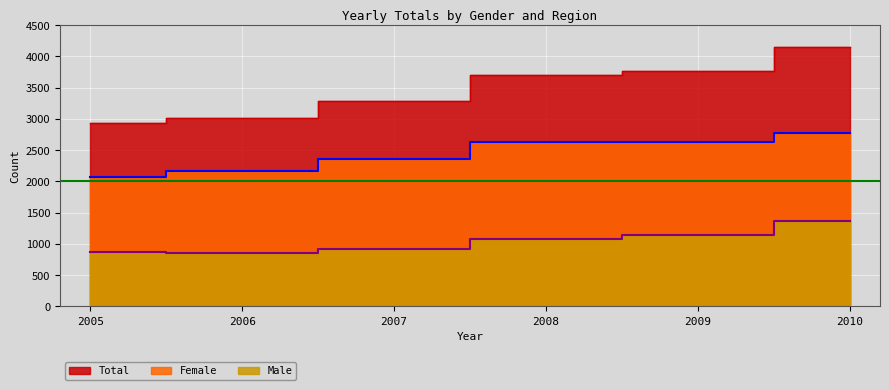

The Female series shows 1437 at 2006. True or false?

False